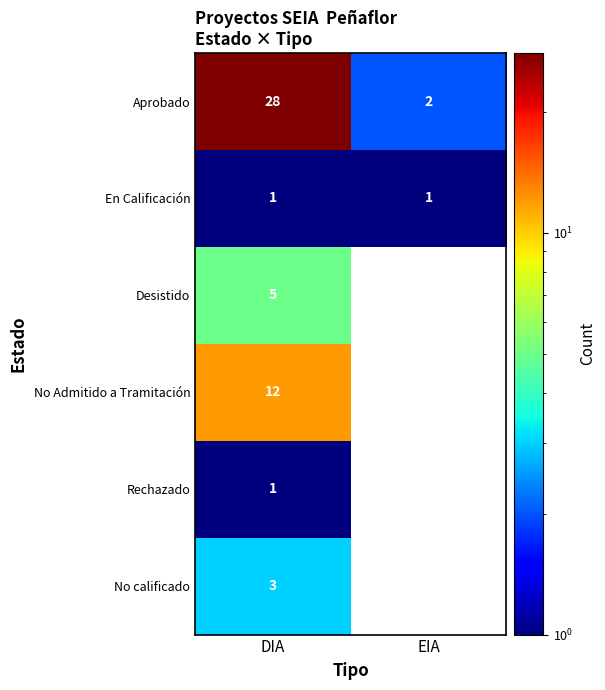

The Rechazado series shows 0 at DIA. True or false?

False